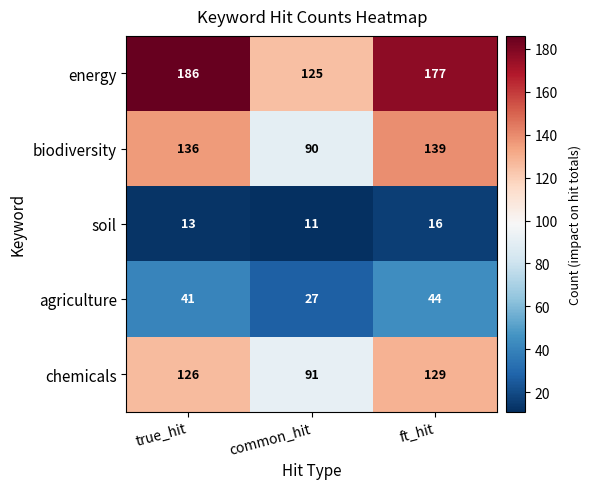

Which category has the highest value across all series?

true_hit